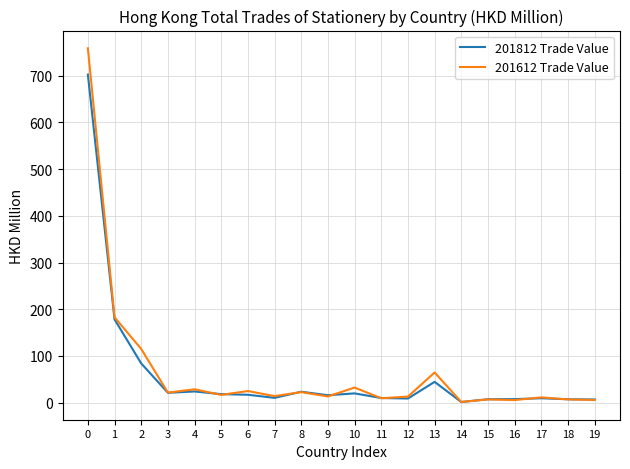

What is the average value of the 201812 Trade Value series?

60.6